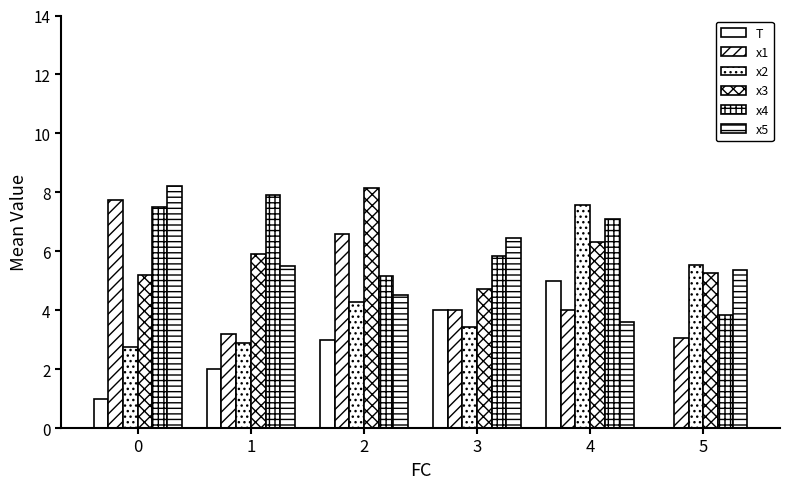

Are the bars grouped side by side (vs. stacked)?

Yes